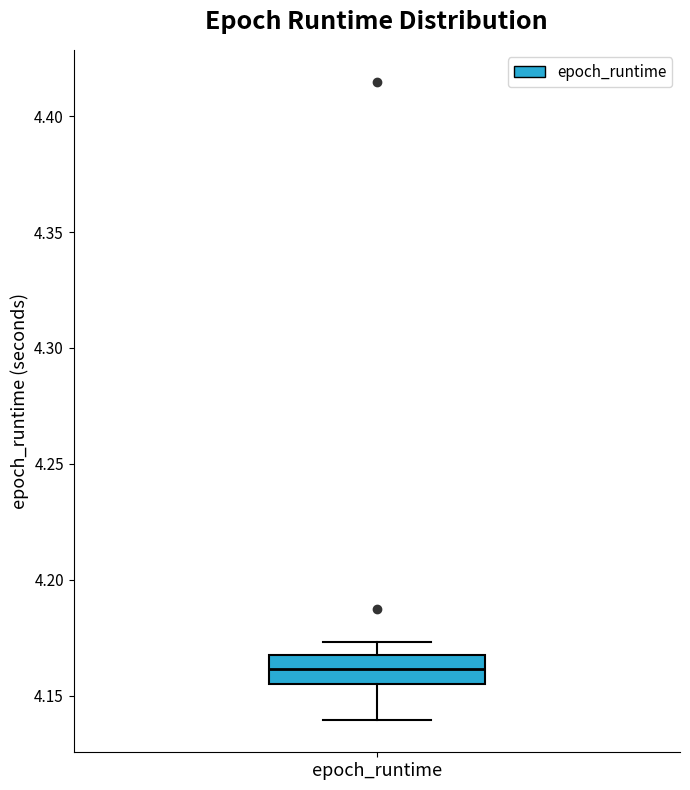

Where does the median line of the box for epoch_runtime sit on the y-axis? The values are not printed on the chart, so give them approximately, as read against the axis.

4.160